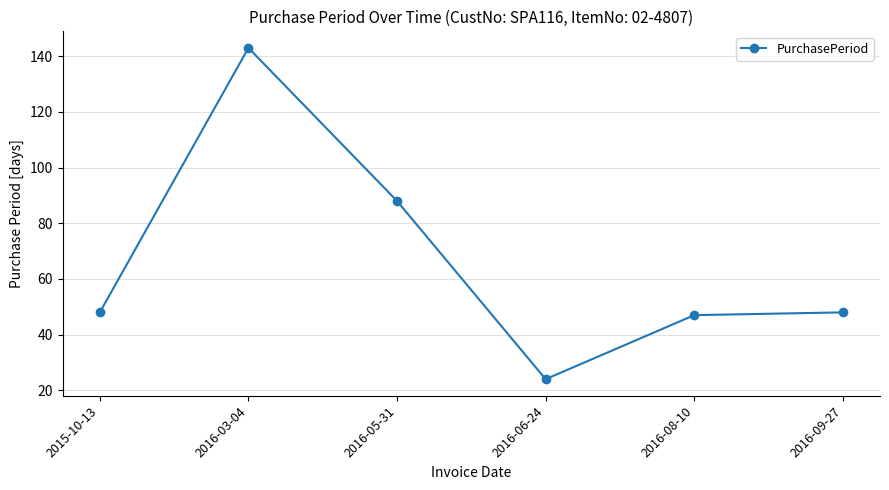

Is it true that the value at 2016-08-10 is 81?

False